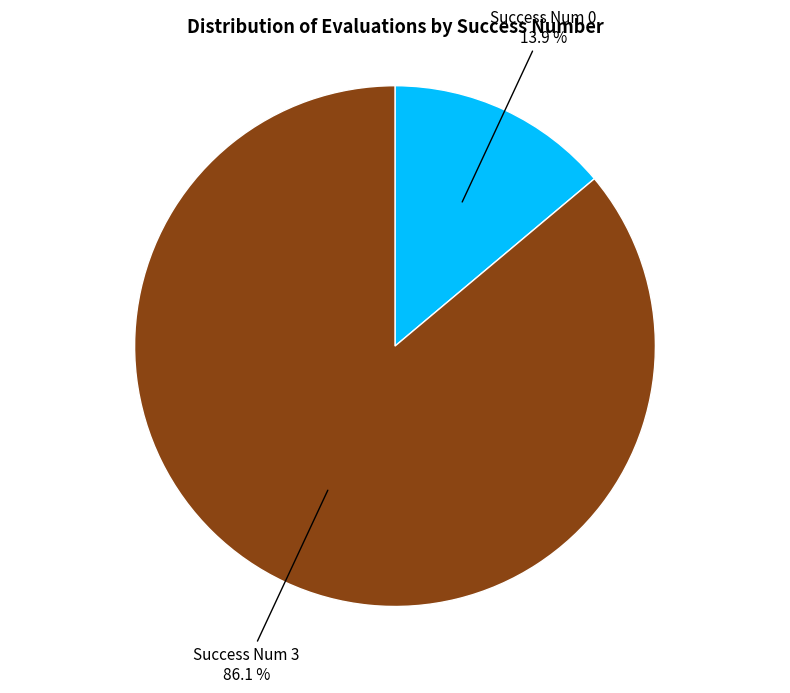

Does any single category account for the majority?

Yes